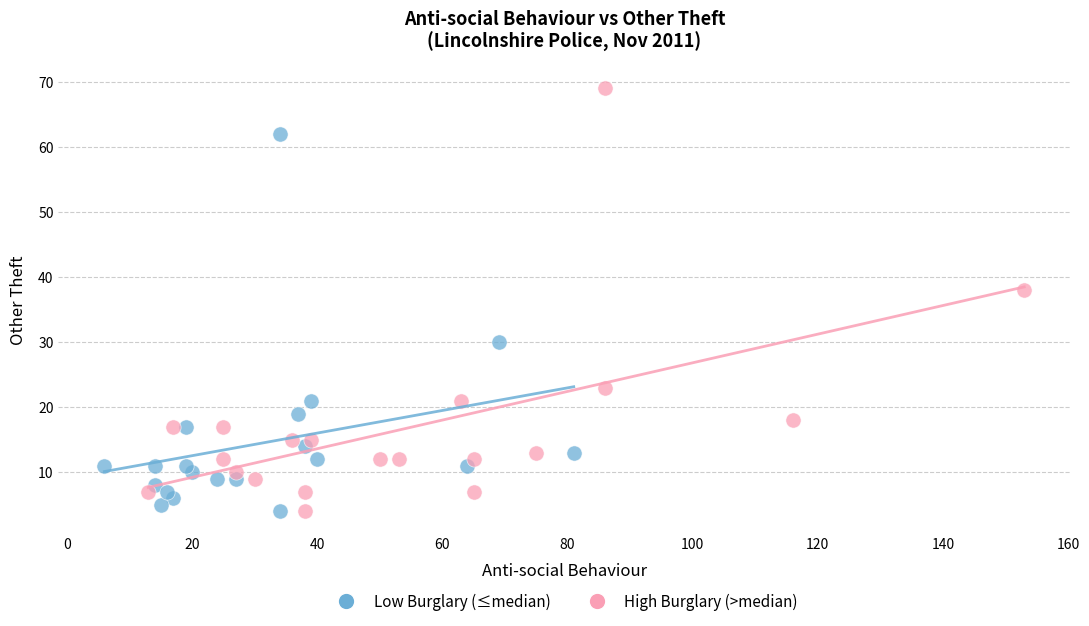

Which series reaches the maximum Y coordinate?

High Burglary (>median)